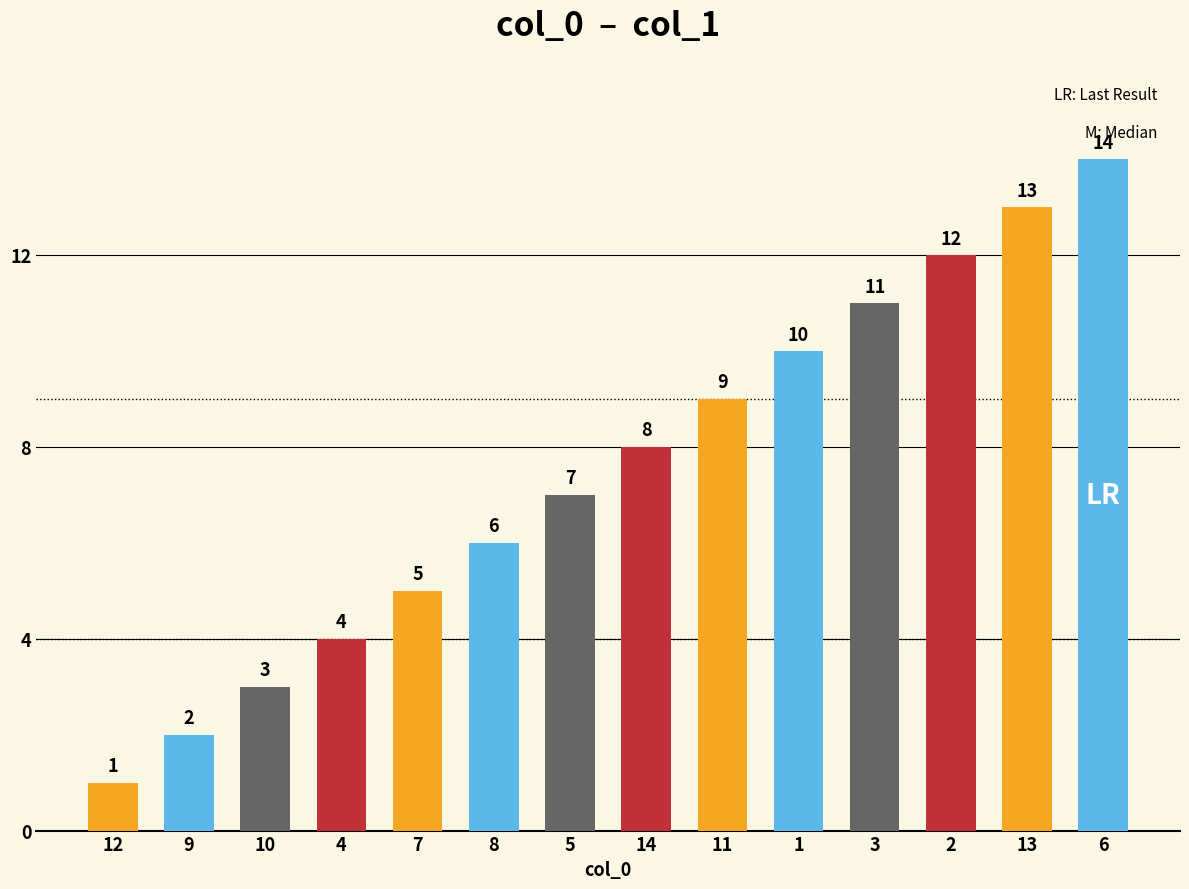

What is the difference between the values at 11 and 13?

4